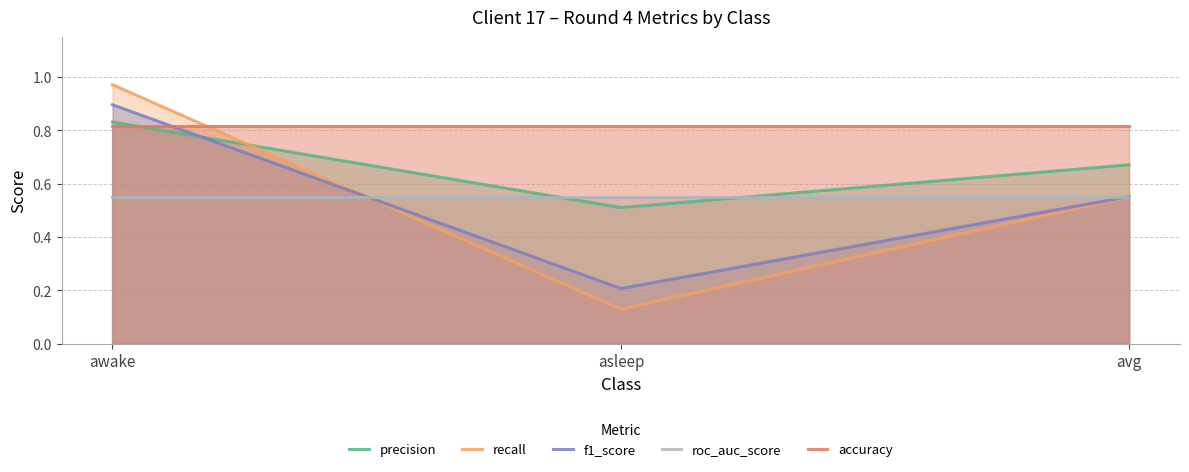

What is the label of the 3rd point from the left?

avg